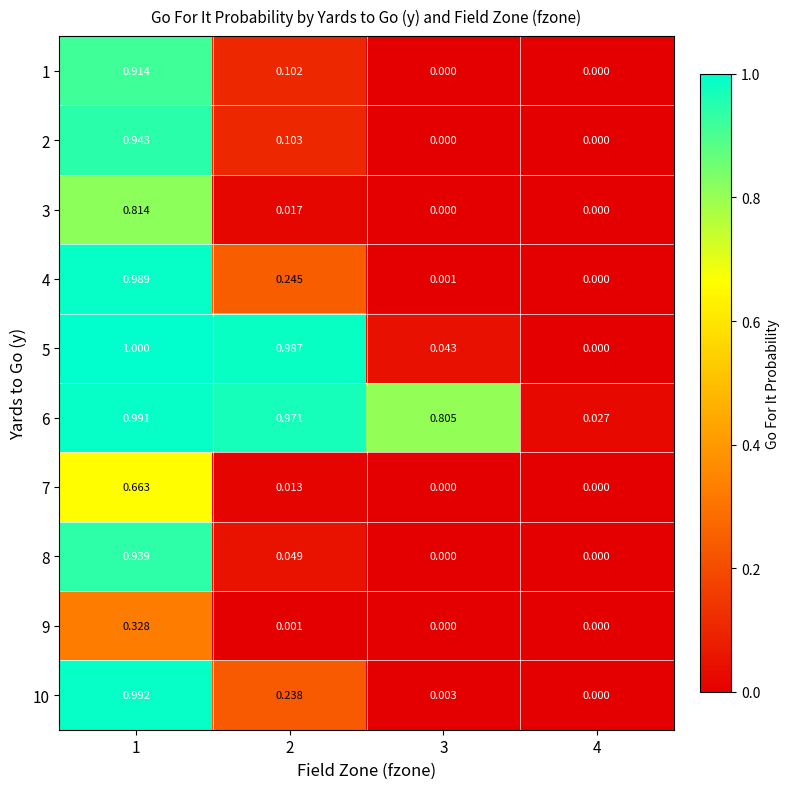

Is the value of 5 at 3 greater than the value of 10 at 3?

Yes